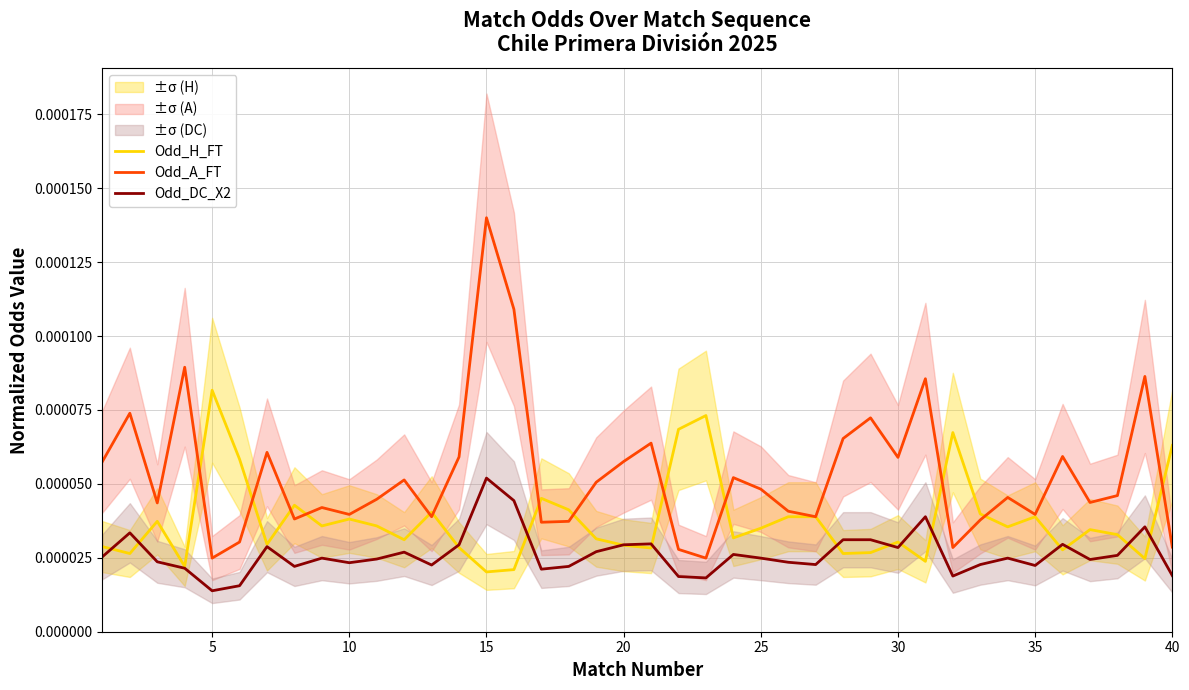

Is this an area chart (filled region under the line)?

No